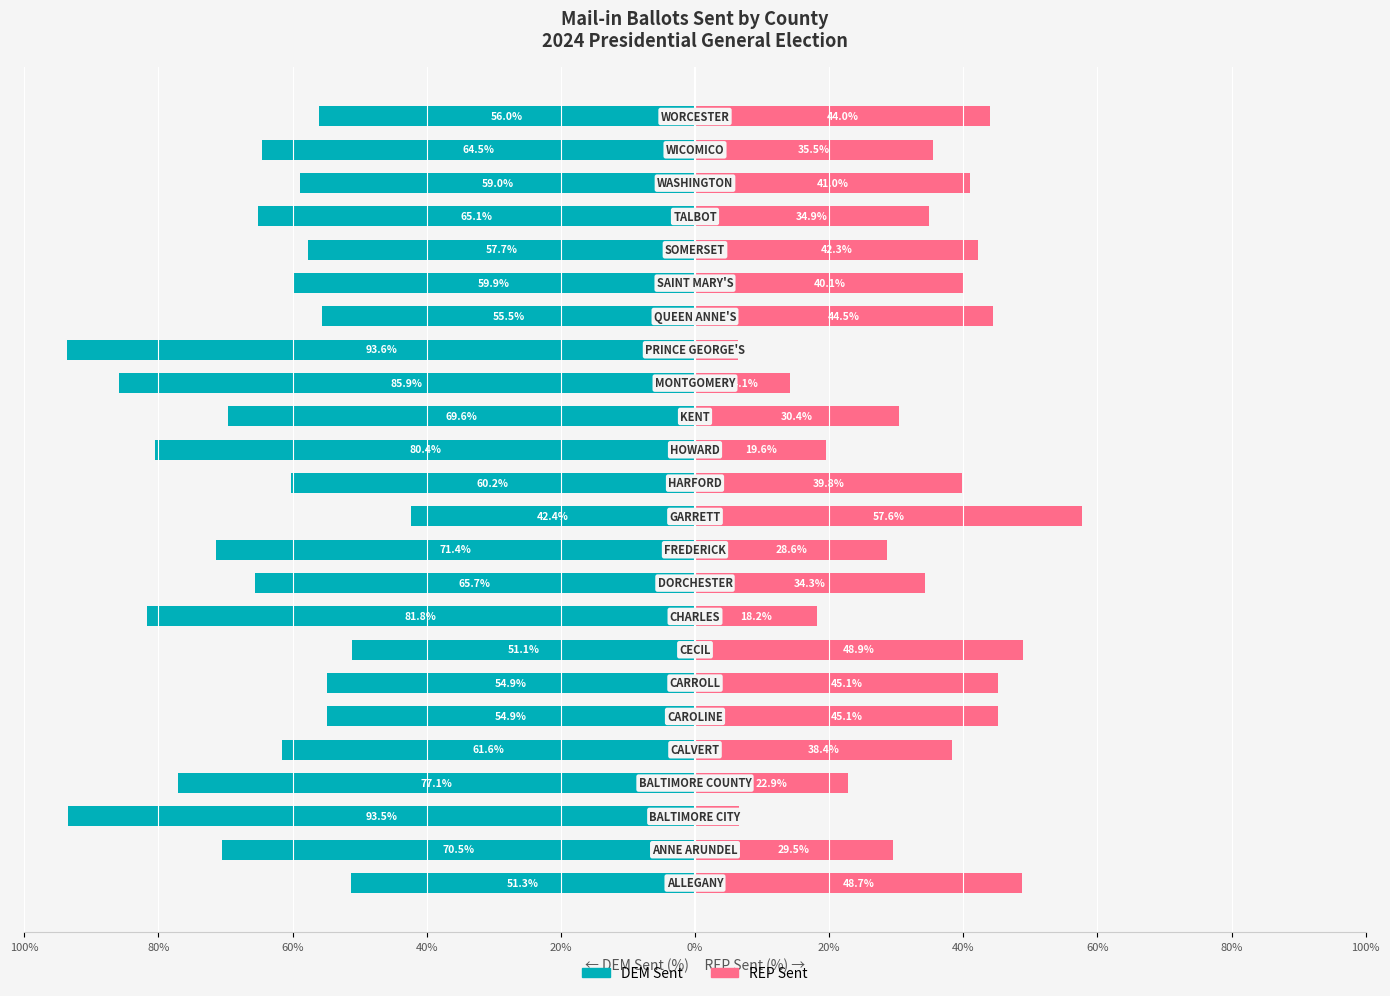

What is the sum of all DEM Sent values?

-1583.6